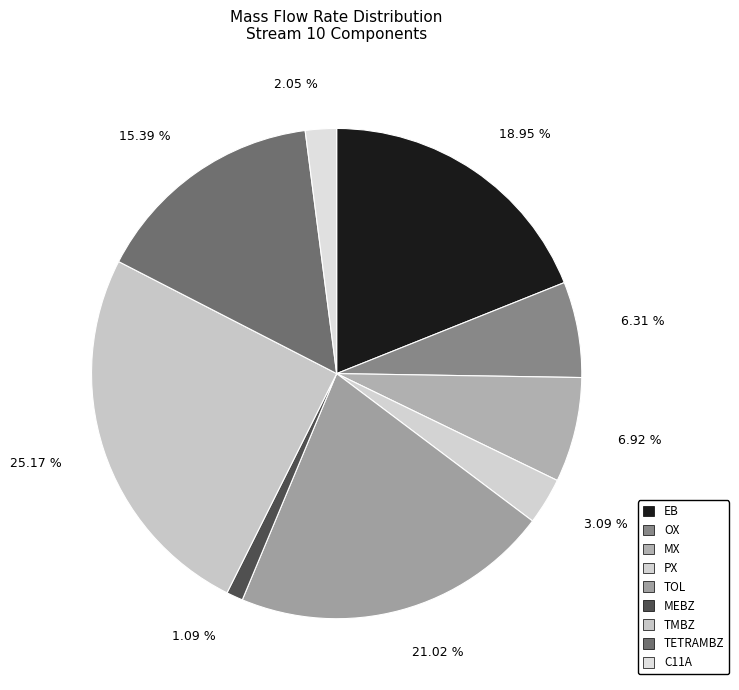

To the nearest percent, what is the difference between the largest and smallest slice percentages?

24%